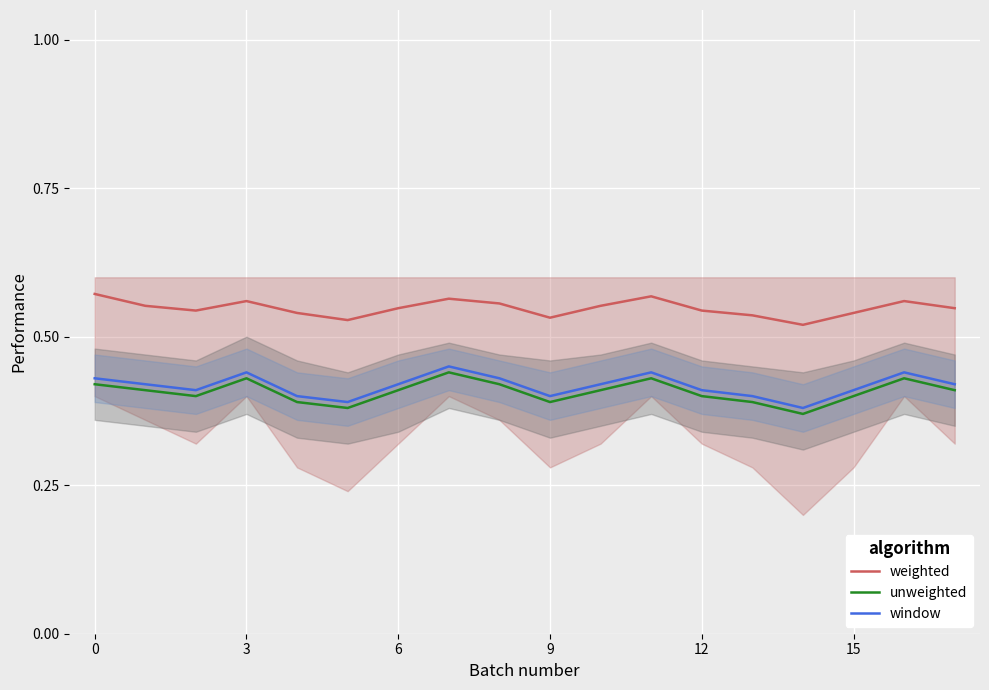

True or false: weighted and unweighted cross at least once.

False